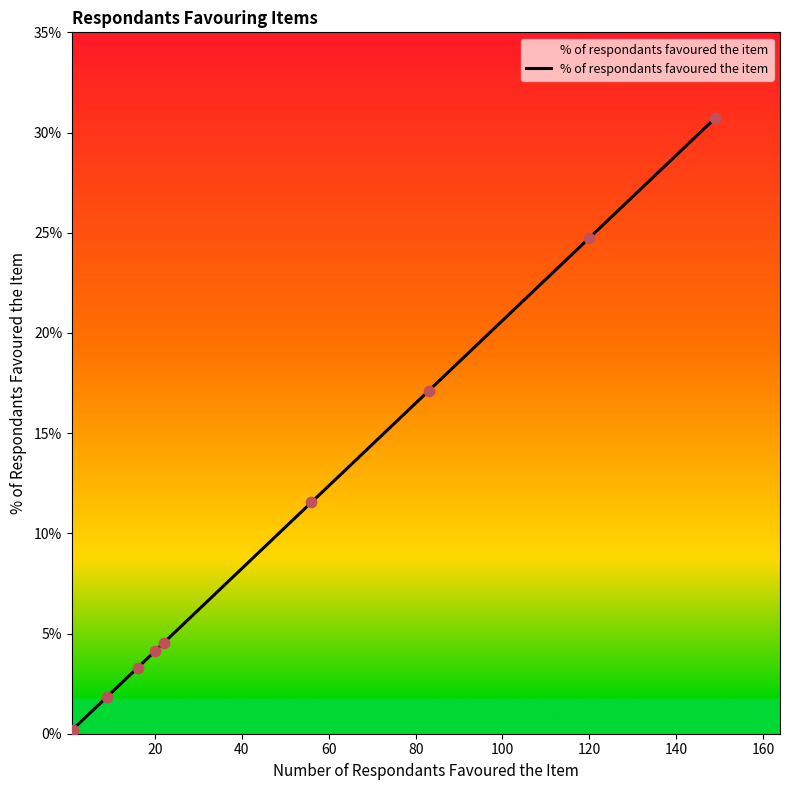

Which has a higher value, 100 or 80?

100